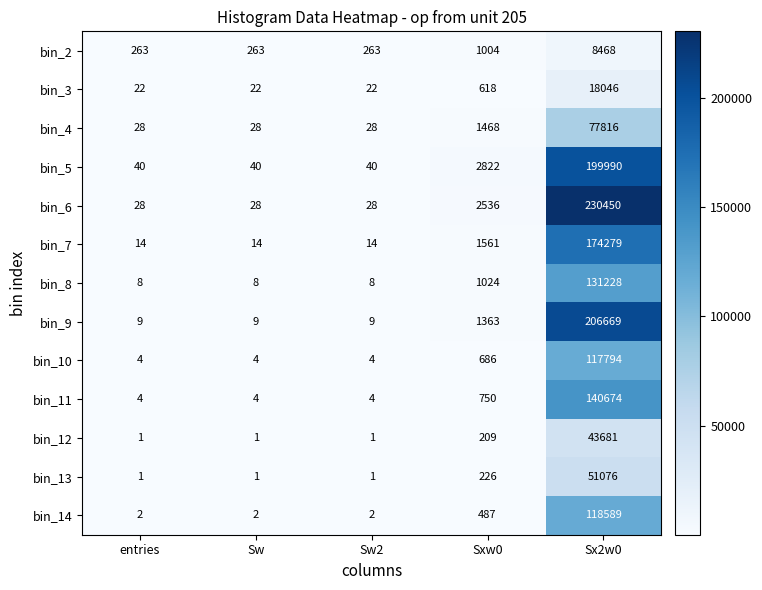

Which category has the highest value across all series?

Sx2w0